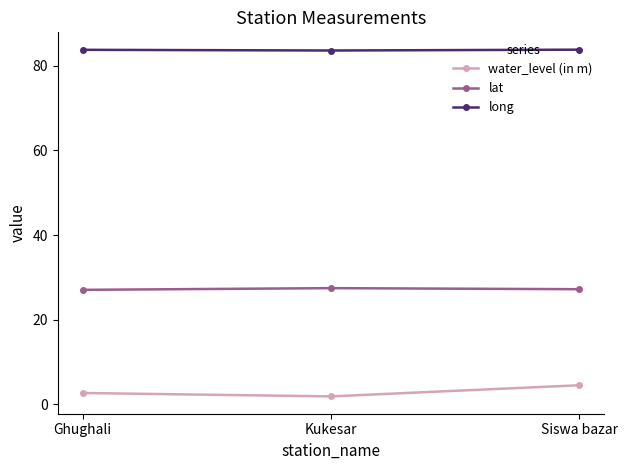

What is the maximum value shown in the chart?

83.8